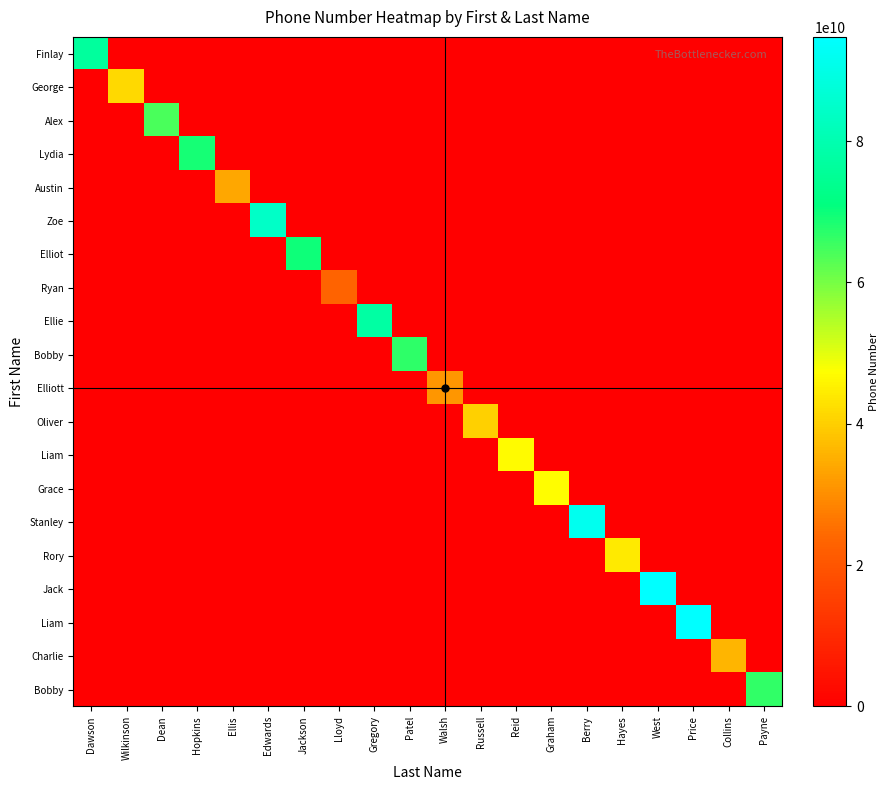

At how many categories does at least one series exceed 15401064868?

20